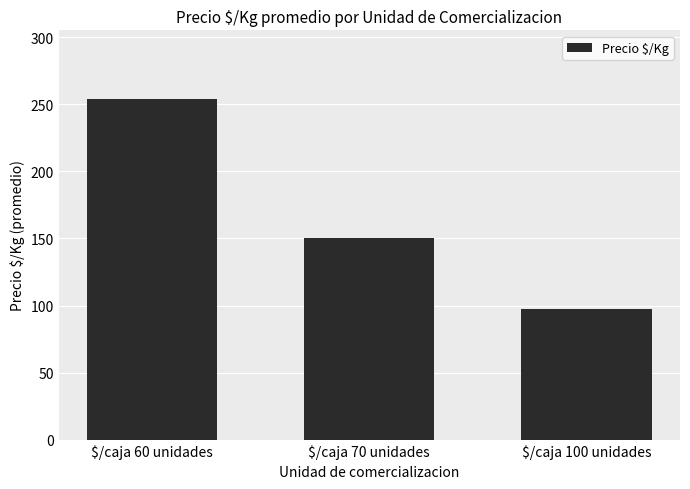

Which label corresponds to the largest value in the chart?

$/caja 60 unidades